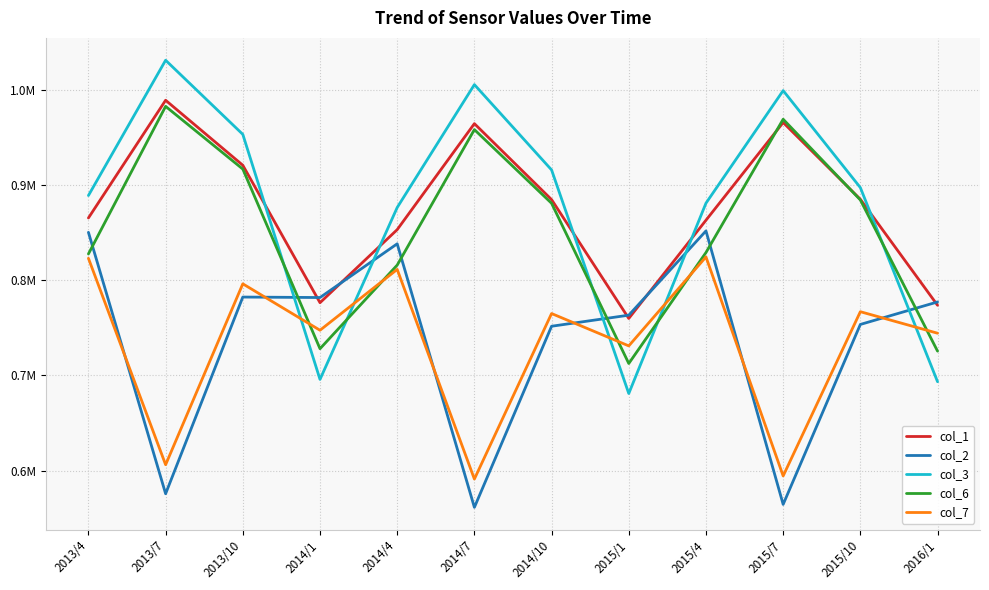

What is the difference between the maximum and second lowest values in the col_3 series?

337496